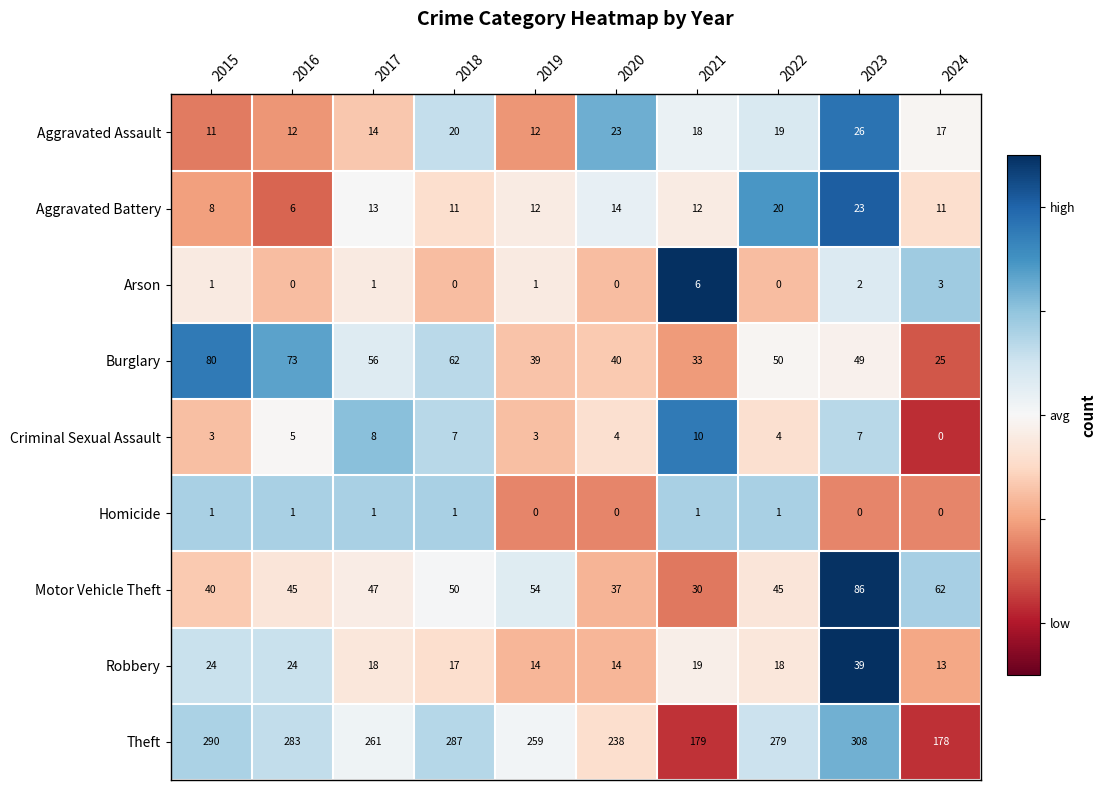

Which series changed the most between 2018 and 2021?

Theft